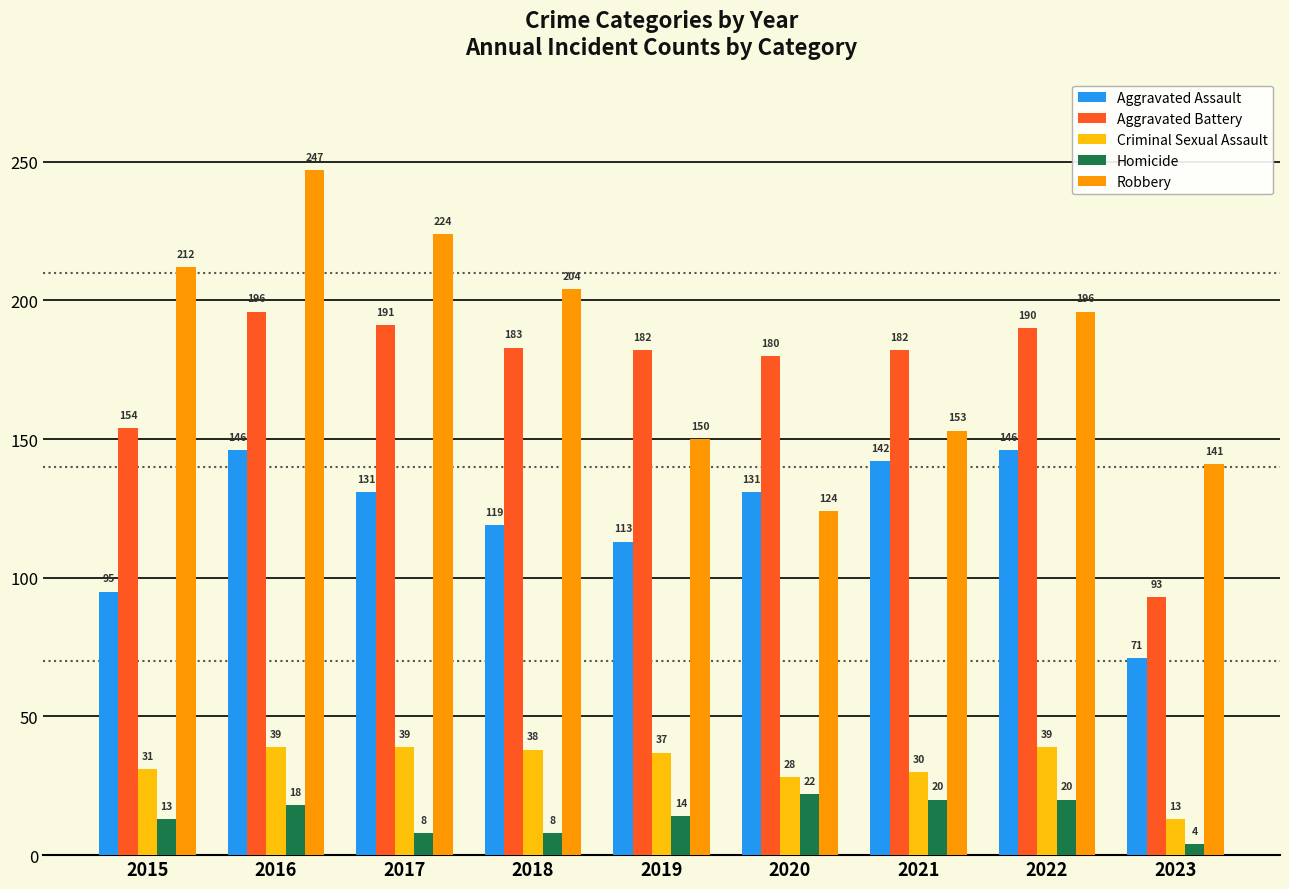

Between 2021 and 2022, which series saw the biggest shift?

Robbery